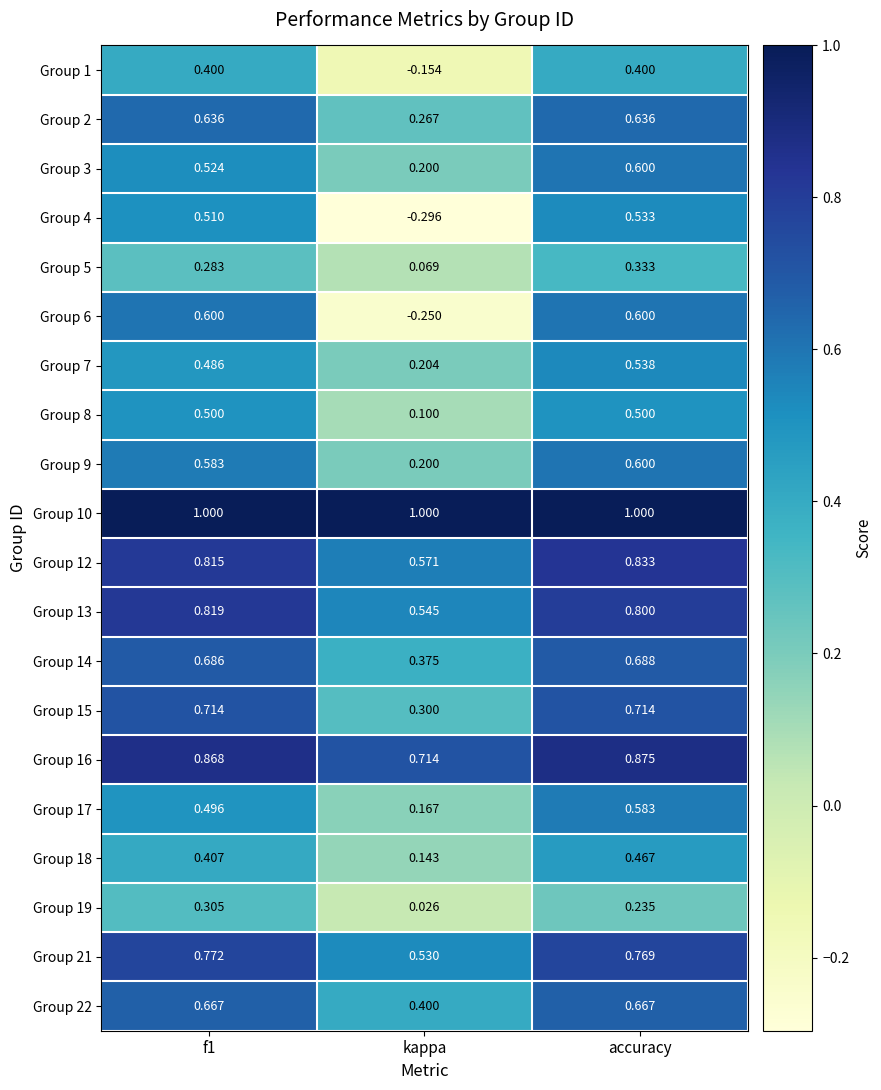

At which label is Group 13 closest to 0?

kappa